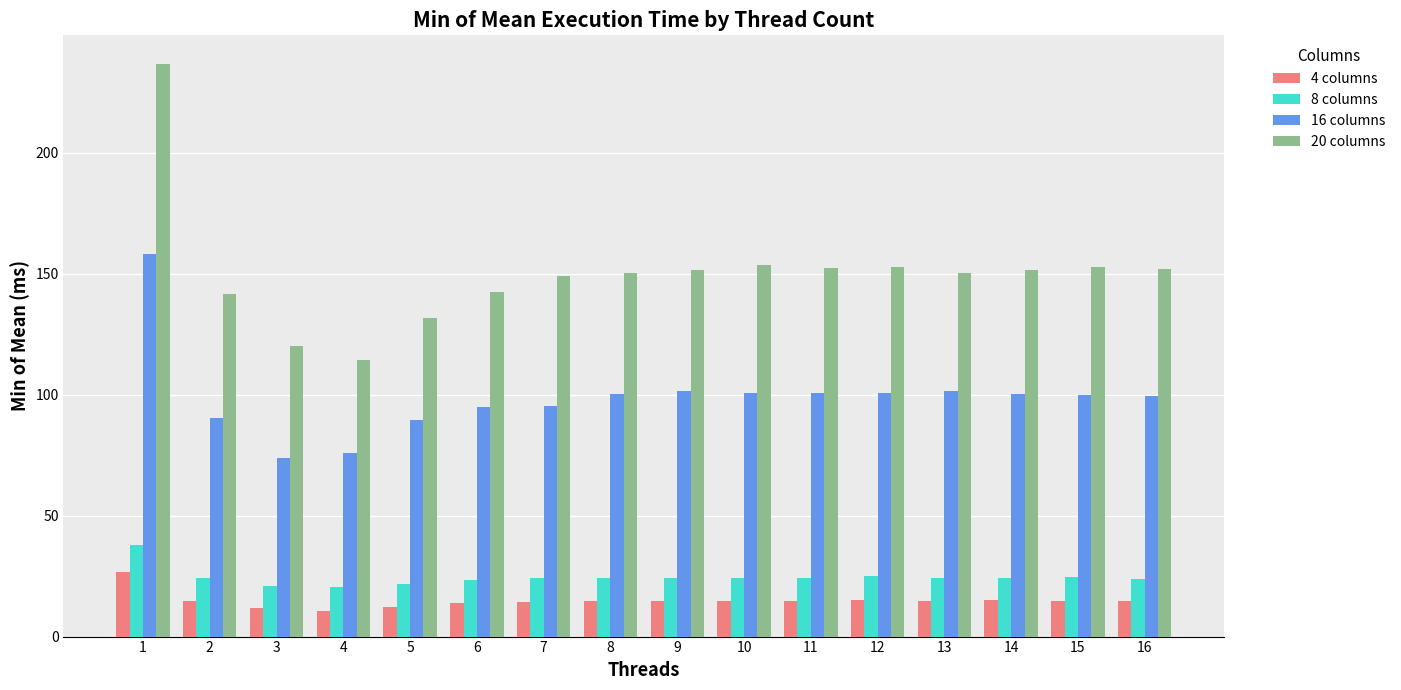

Are the bars horizontal?

No